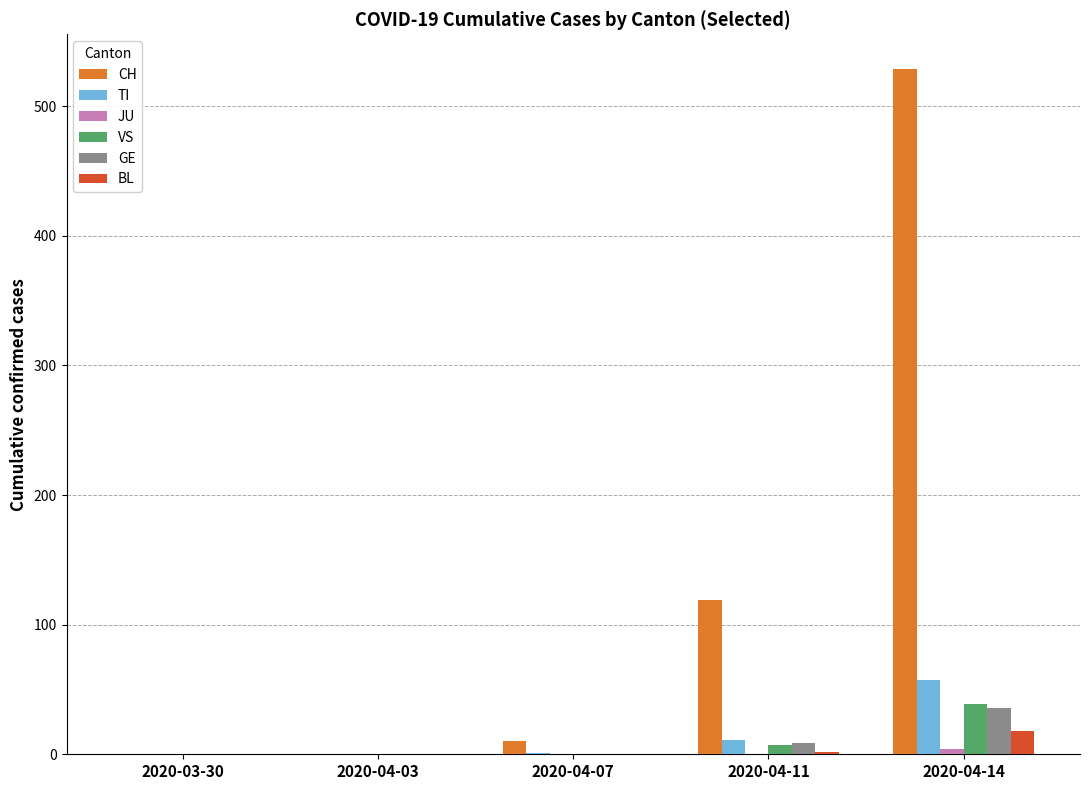

Which series changed the most between 2020-04-07 and 2020-04-11?

CH